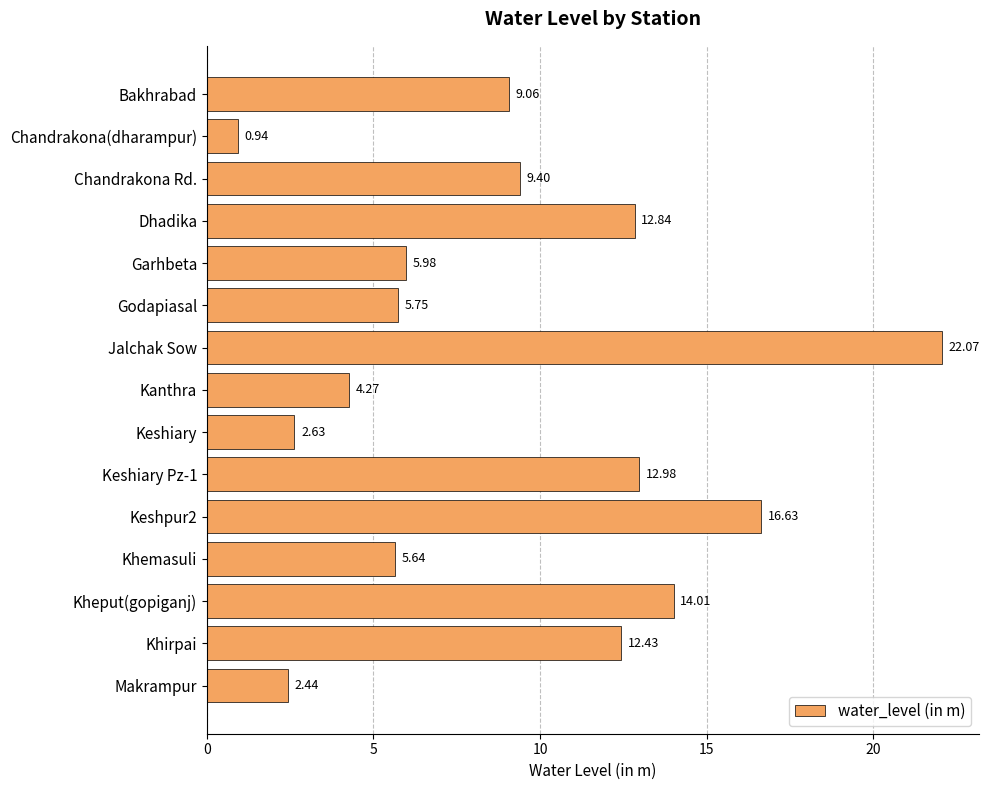

Rank the categories by value from highest to lowest.

Jalchak Sow, Keshpur2, Kheput(gopiganj), Keshiary Pz-1, Dhadika, Khirpai, Chandrakona Rd., Bakhrabad, Garhbeta, Godapiasal, Khemasuli, Kanthra, Keshiary, Makrampur, Chandrakona(dharampur)